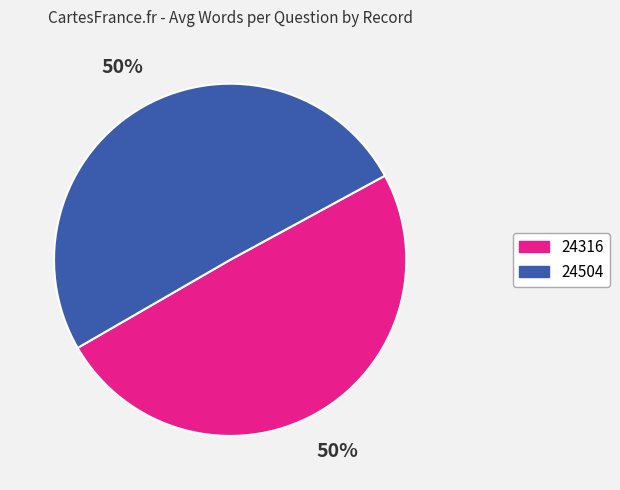

To the nearest percent, what portion does 24316 represent?

50%